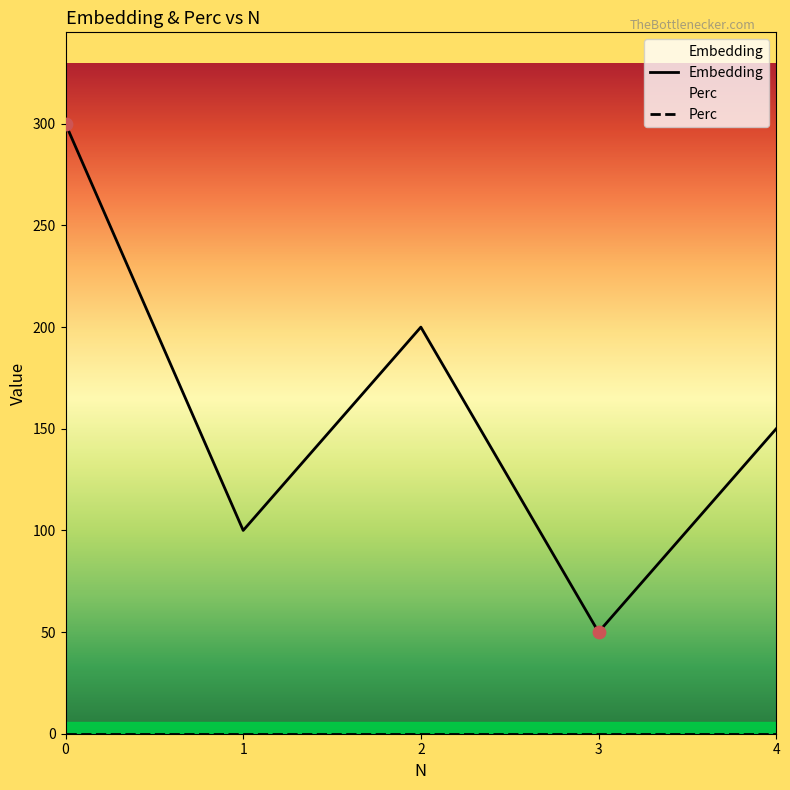

What is the ratio of the value at 3 to the value at 0?

0.2